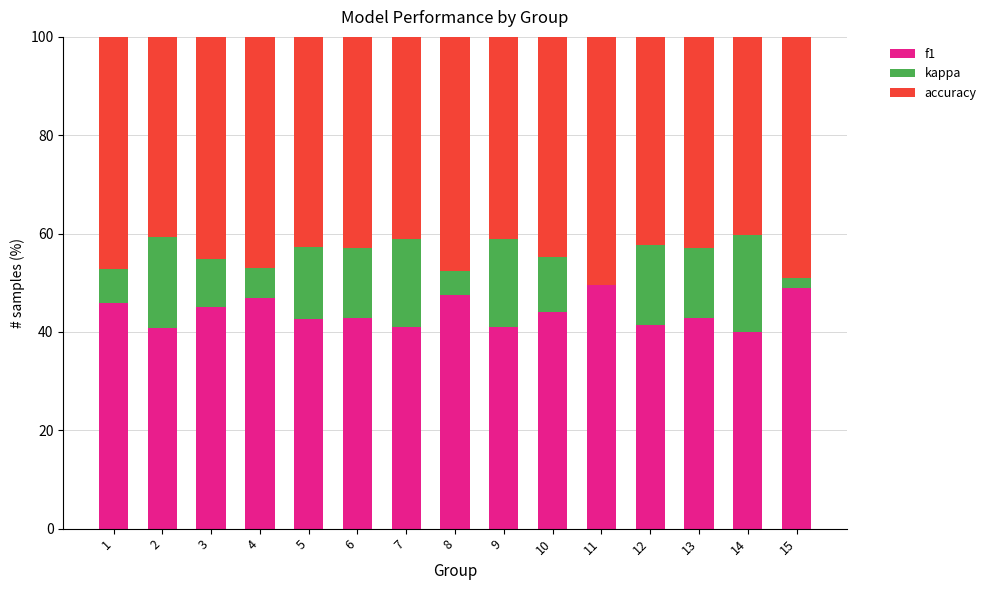

Is it true that f1 equals 63.9 at 14?

False